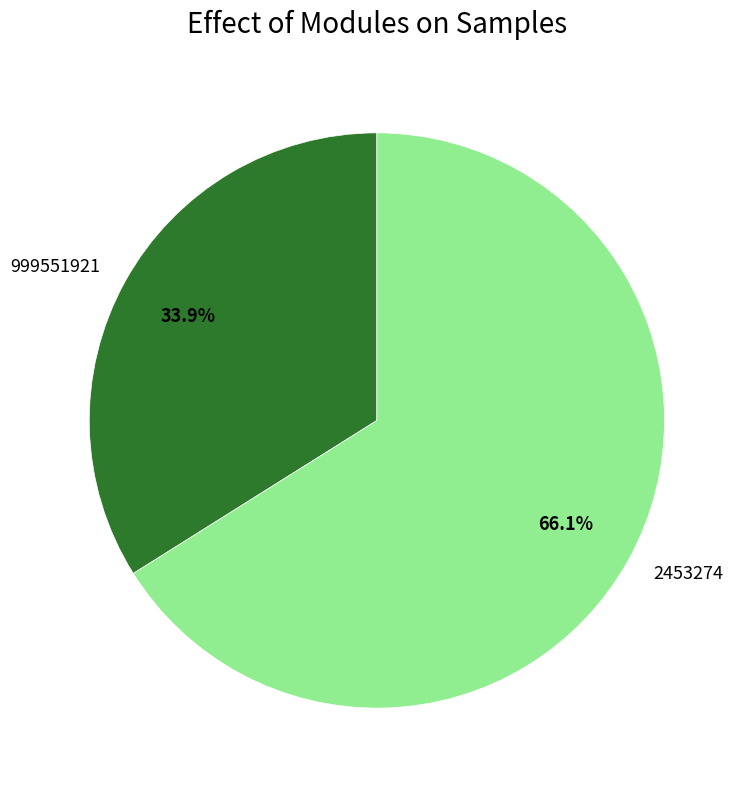

Count the number of slices in the pie.

2